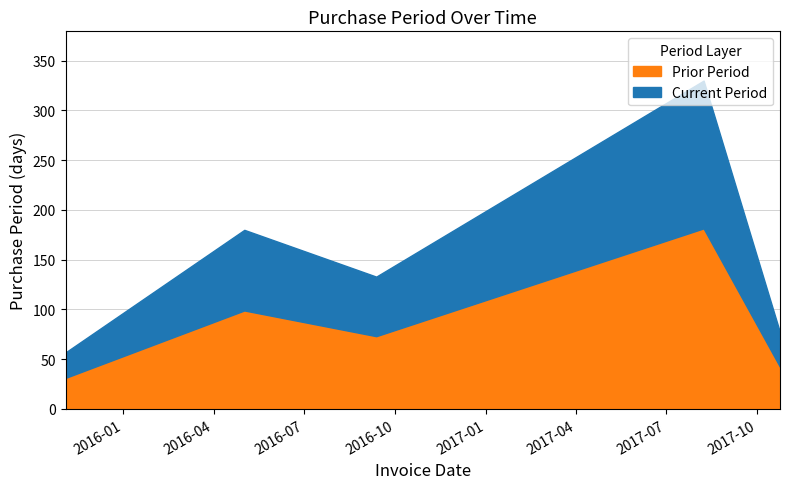

What is the label of the 3rd point from the left?

2016-09-12